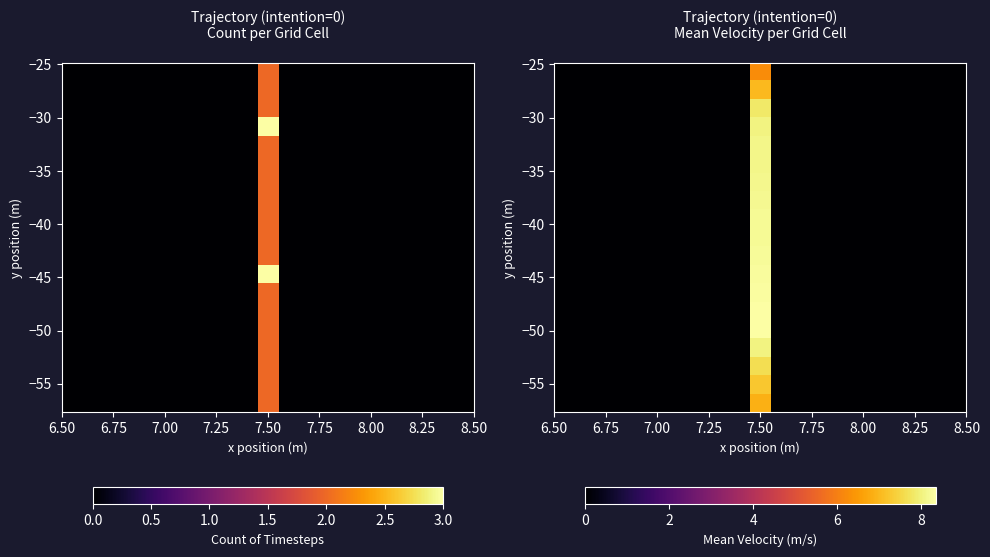

How many series are shown in this chart?

19